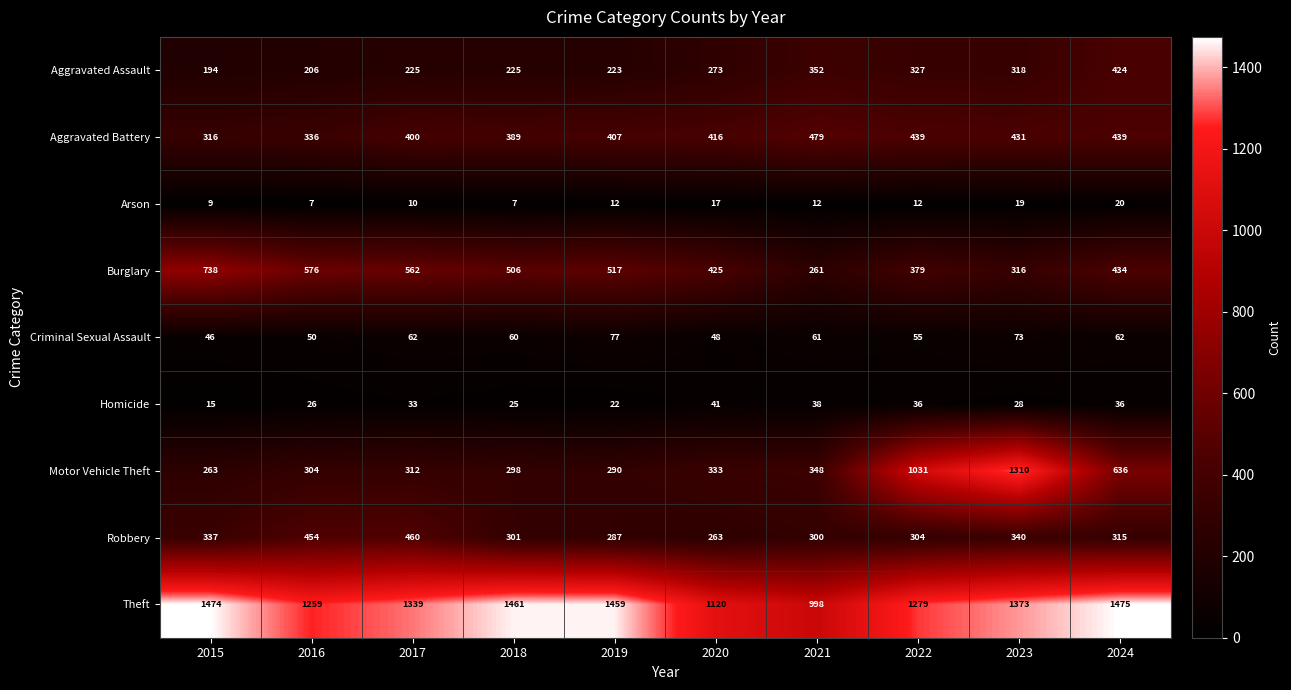

Rank the series at 2021 from highest to lowest value.

Theft, Aggravated Battery, Aggravated Assault, Motor Vehicle Theft, Robbery, Burglary, Criminal Sexual Assault, Homicide, Arson